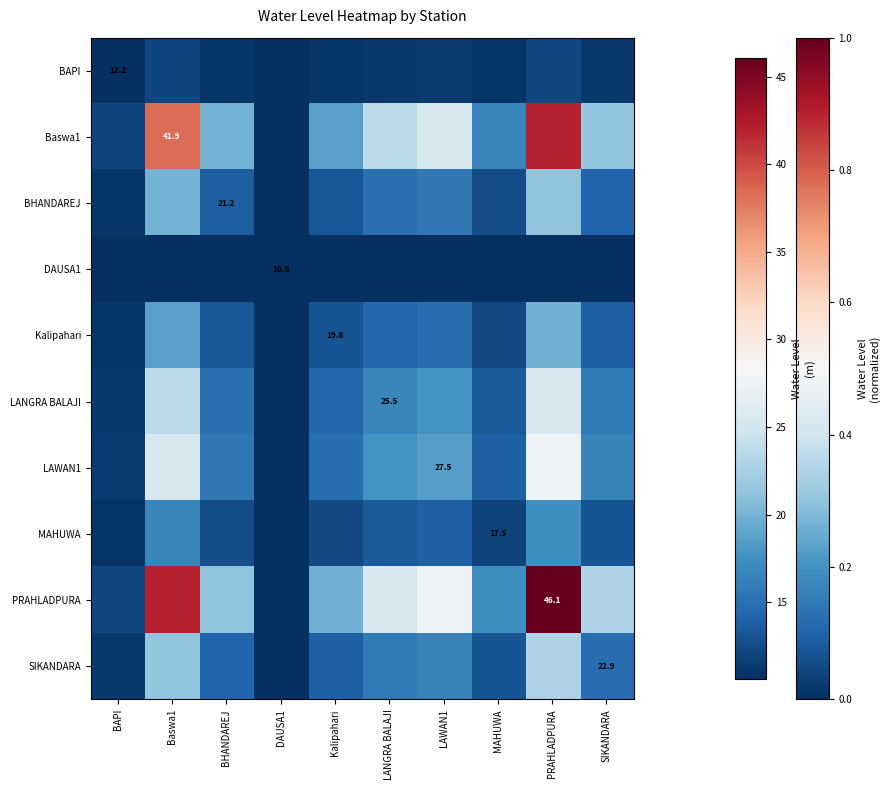

At how many categories does at least one series exceed 0?

9